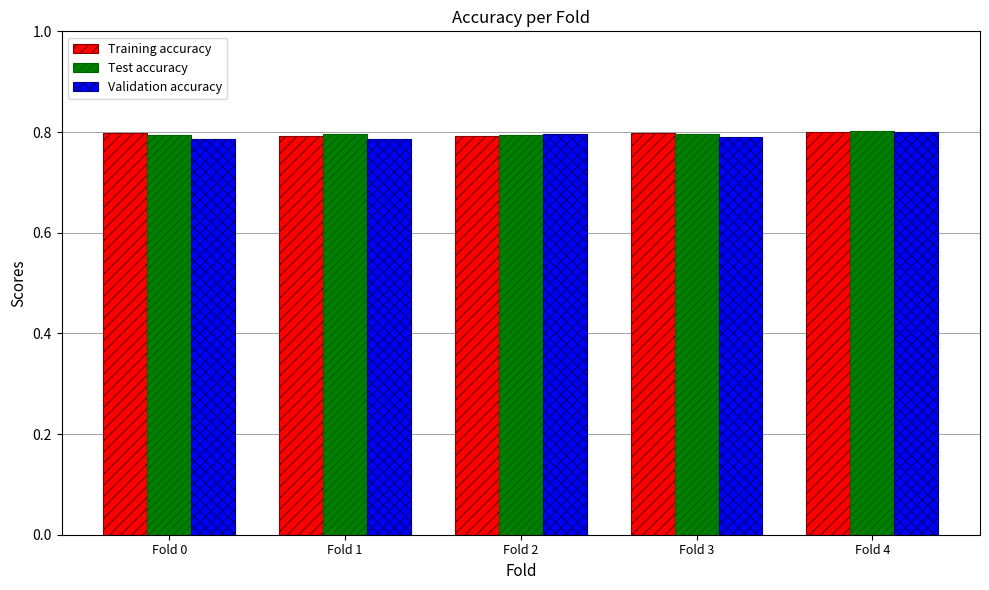

At how many categories does at least one series exceed 0?

5